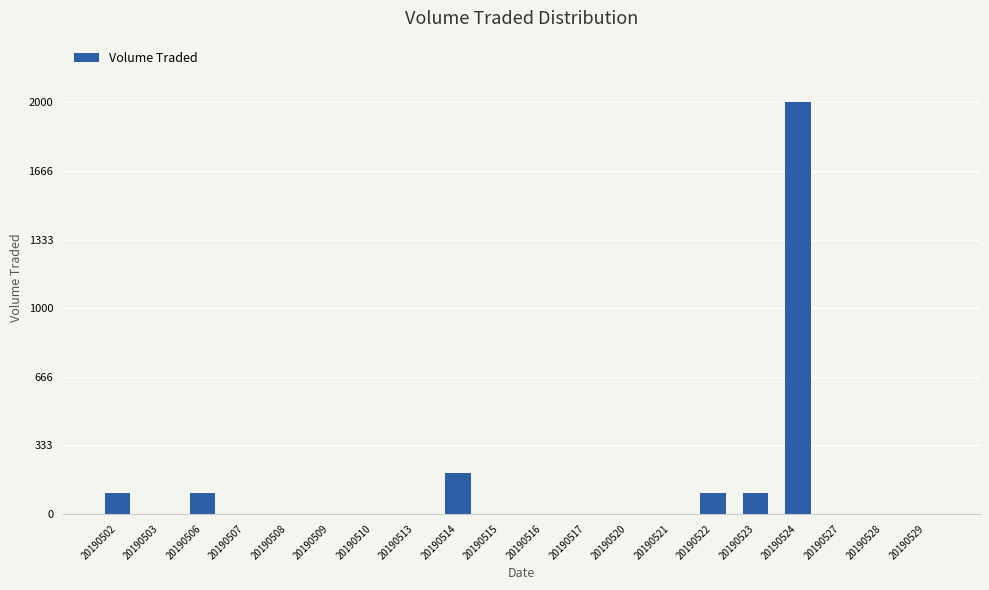

What is the greatest value displayed?

2000